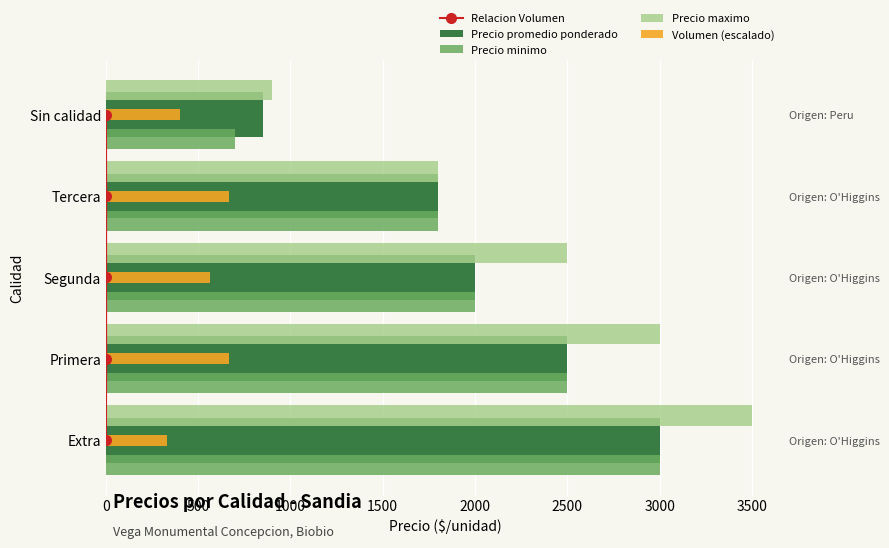

What is the sum of the Precio promedio ponderado values at Segunda and Sin calidad?

2850.0